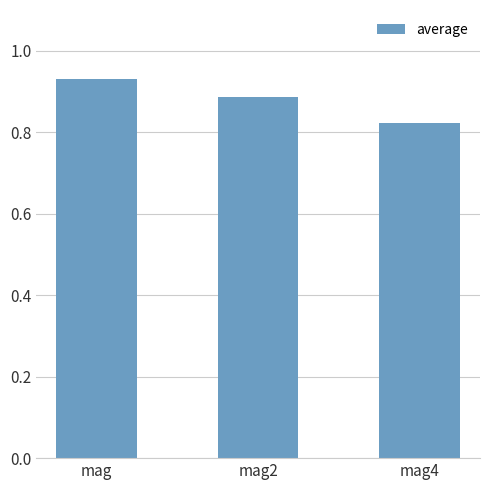

Rank the categories by value from lowest to highest.

mag4, mag2, mag